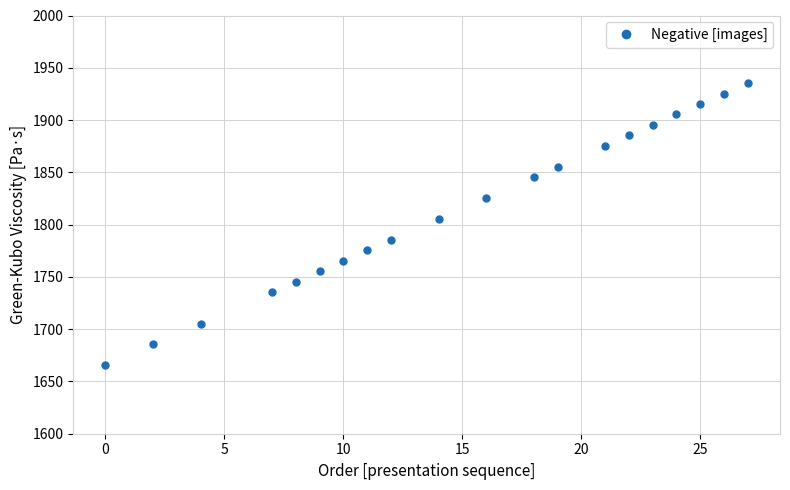

What is the greatest value displayed?

1935.4